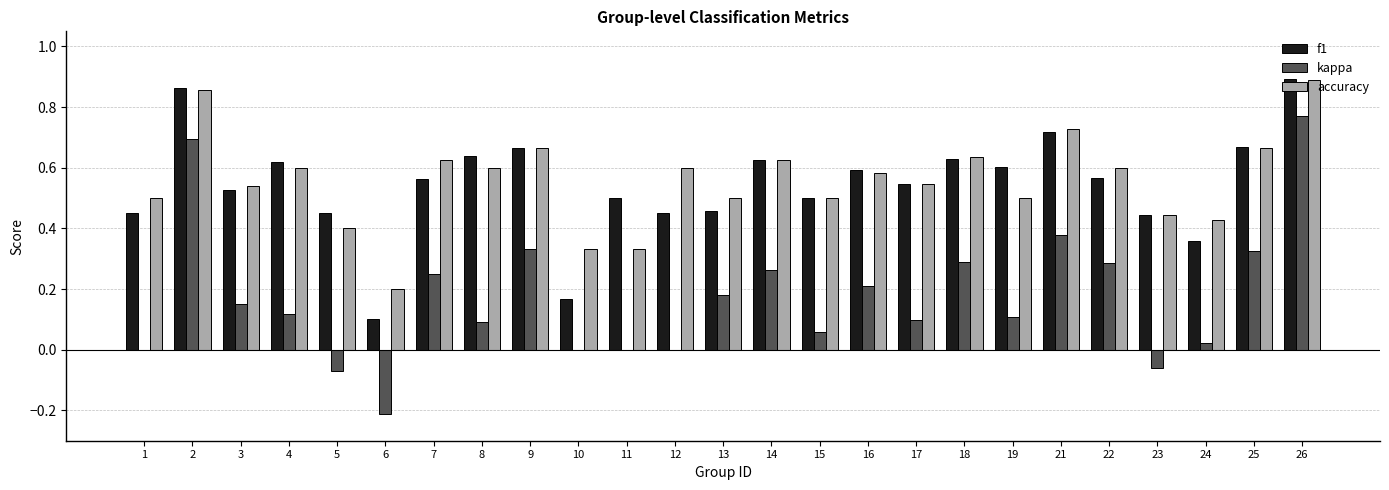

Is it true that accuracy equals 0.1 at 1?

False